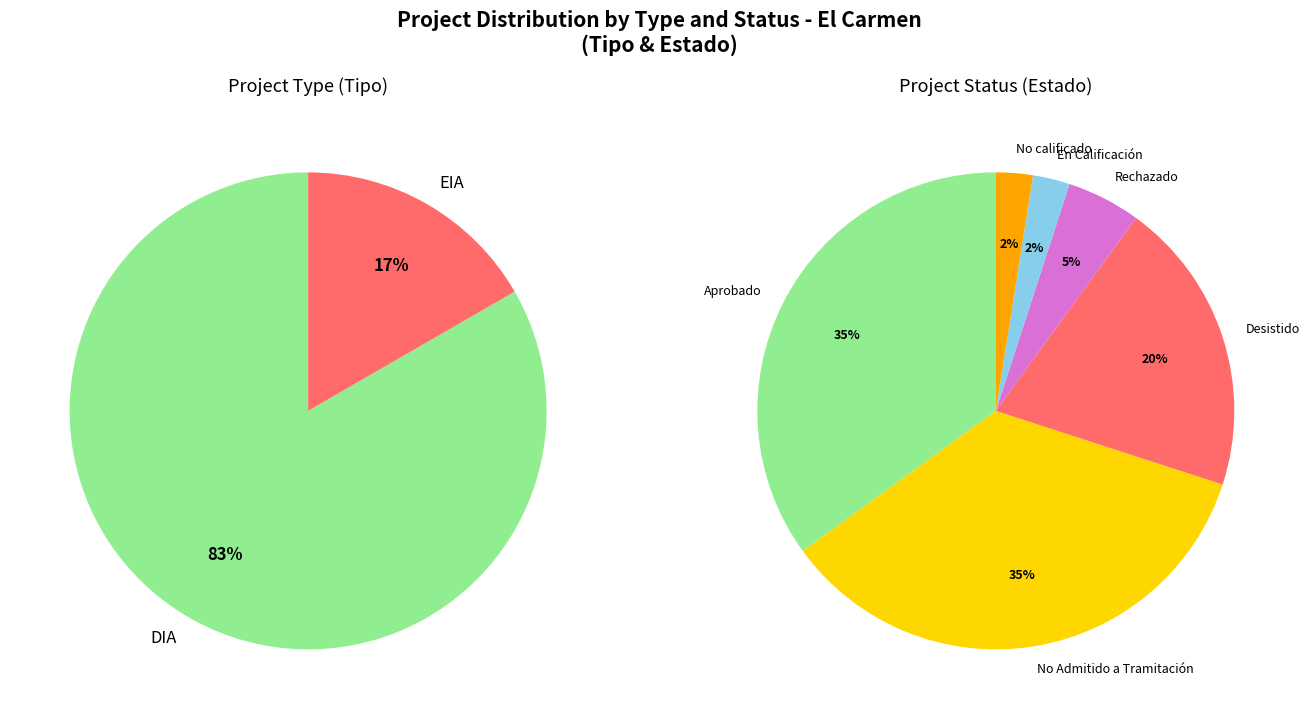

True or false: DIA accounts for 83% of the total.

True